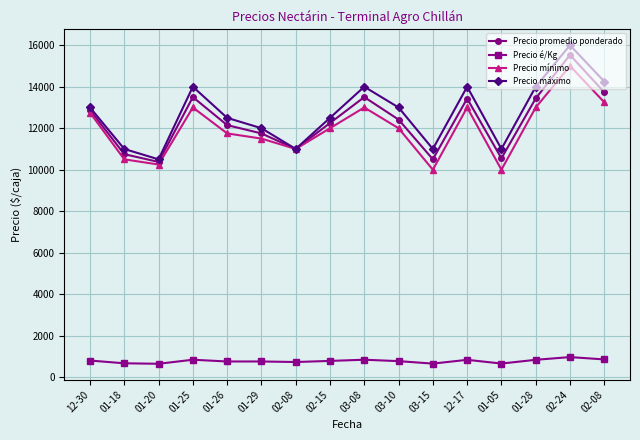

What is the value of the Precio máximo point at the 16th from the left?

11000.0